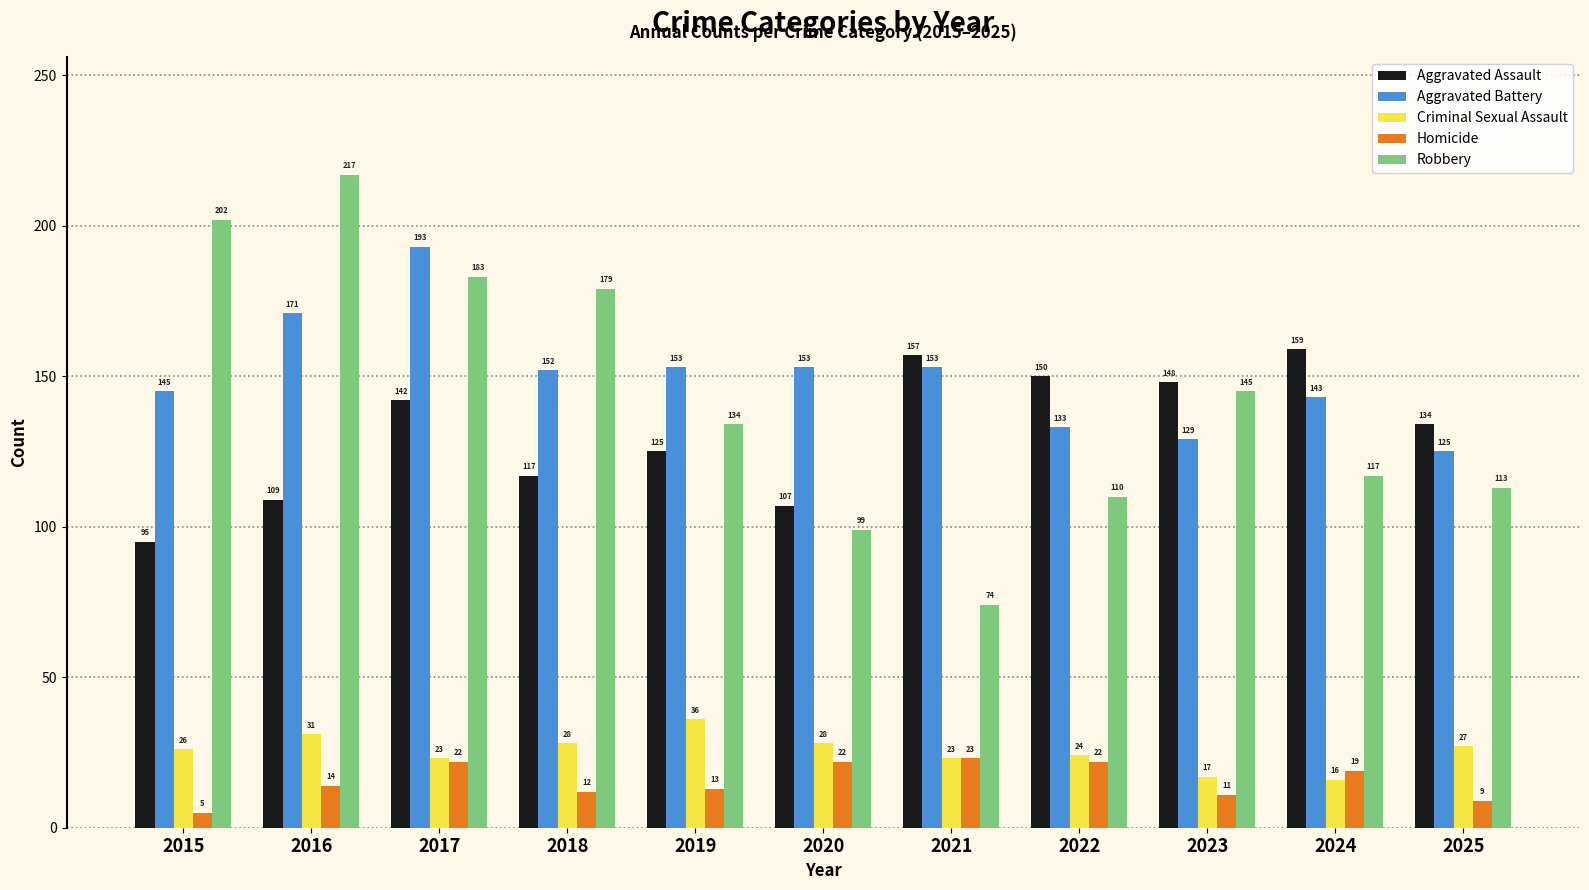

At which category is the sum across all series the highest?

2017